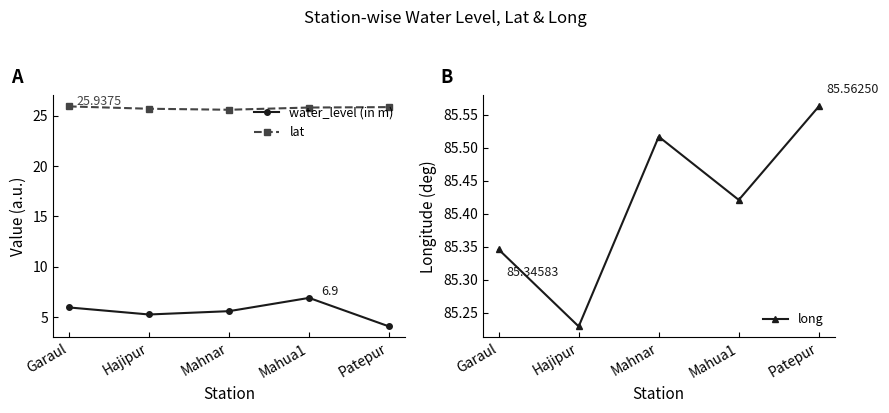

What position from the left is Mahua1?

4